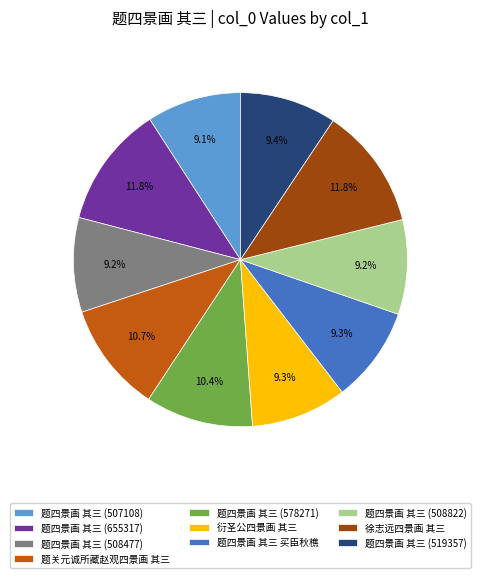

Does any single category account for the majority?

No